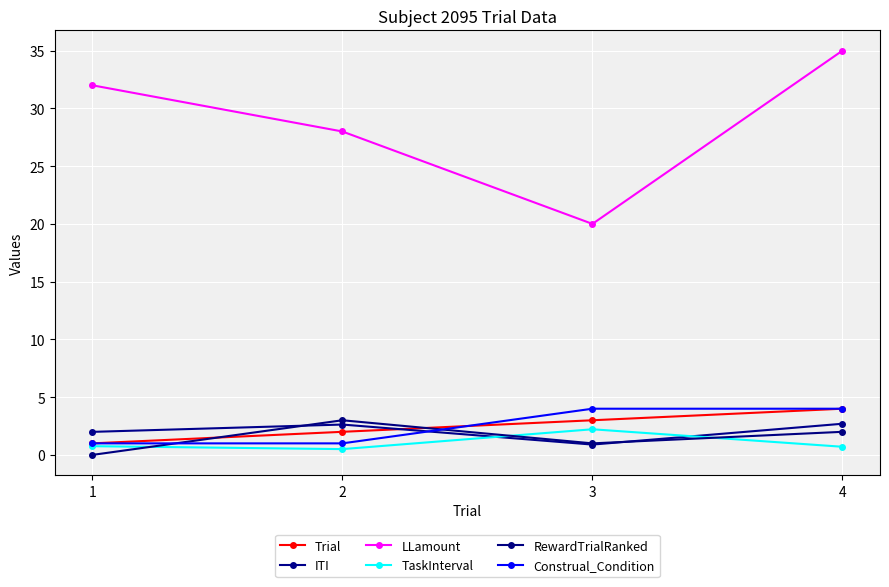

How many lines are shown in the chart?

6